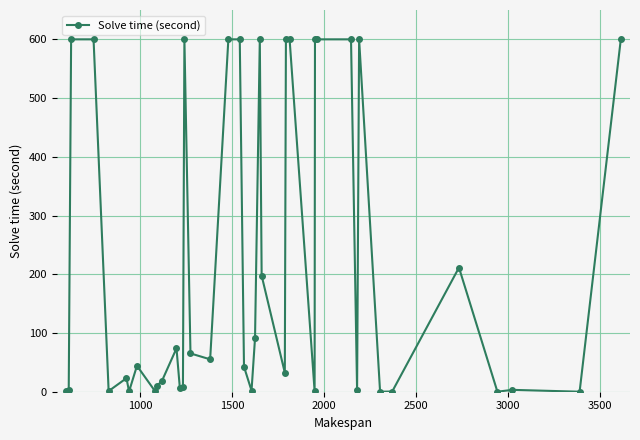

True or false: there are more than 1 points higher than both neighbors.

True